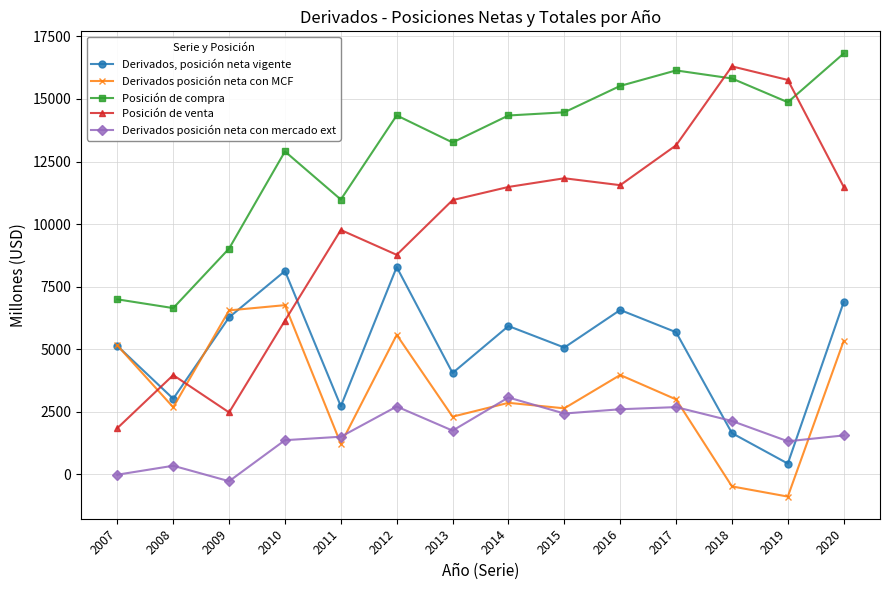

How many lines are shown in the chart?

5